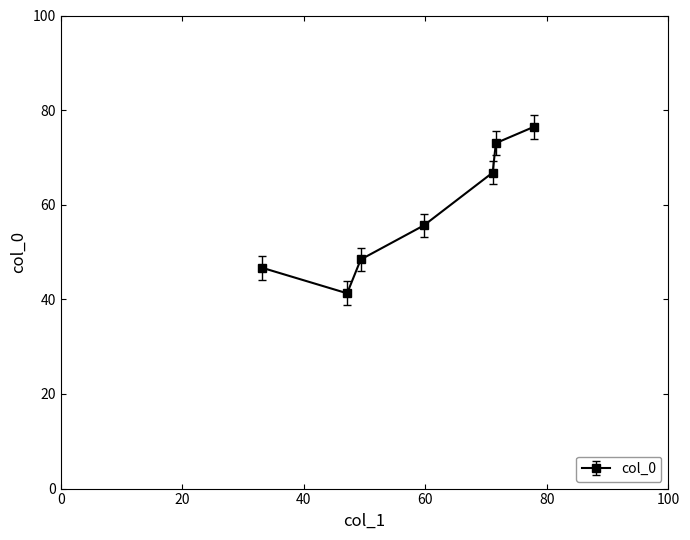

Count the number of data series in this chart.

1